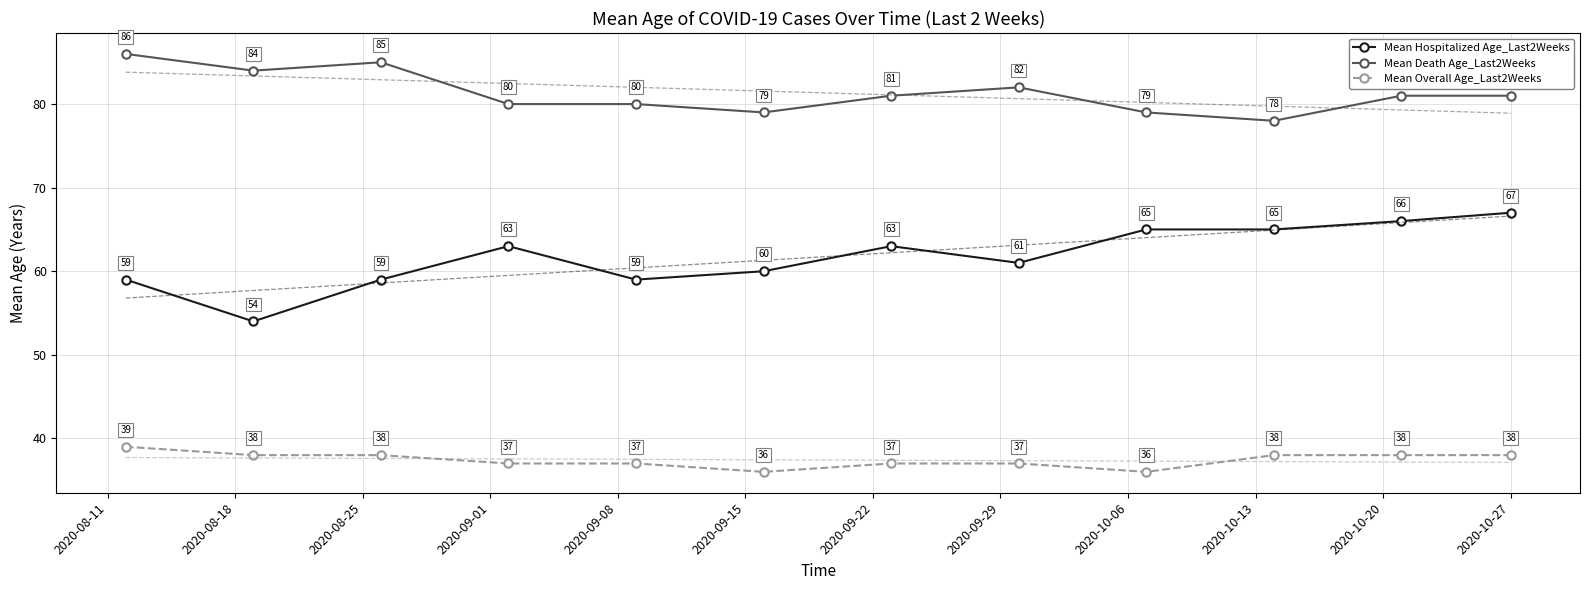

Which series has the largest range (max minus min)?

Mean Hospitalized Age_Last2Weeks